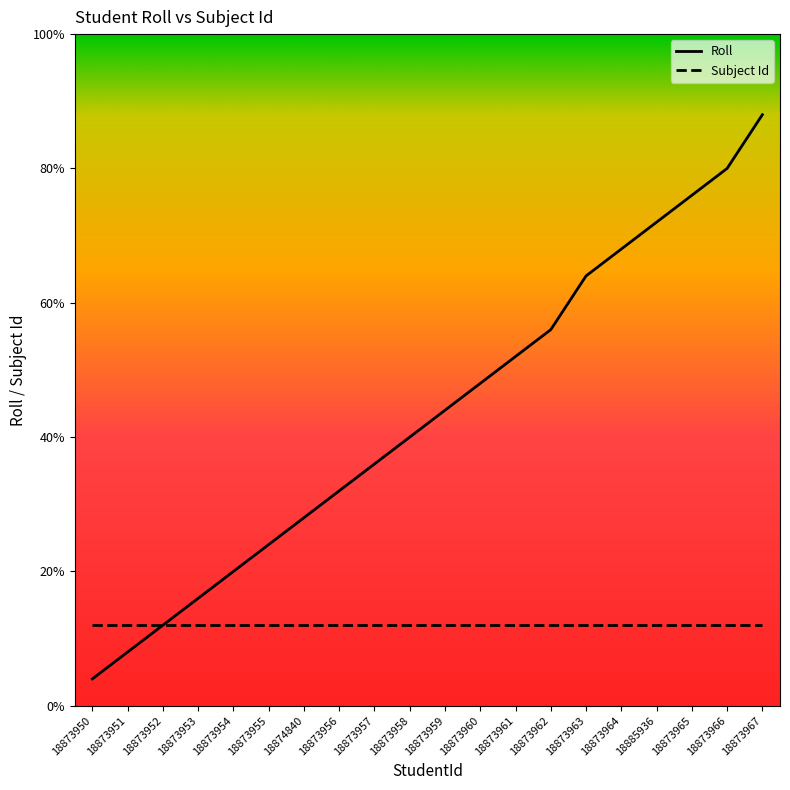

List the series in order of their overall mean, highest first.

Roll, Subject Id